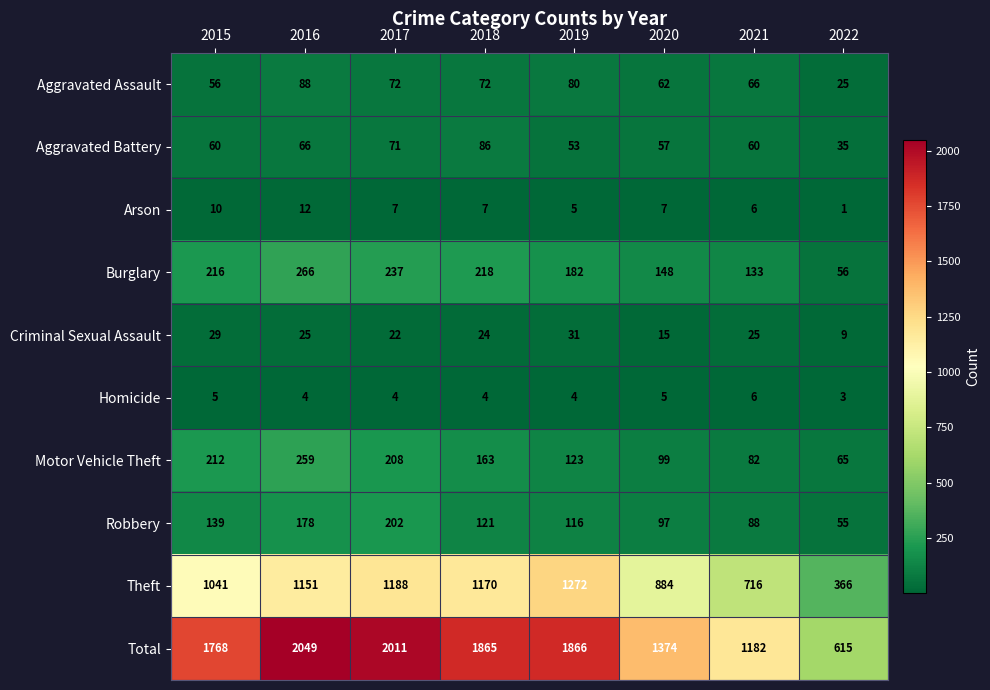

What is the sum of all Aggravated Assault values?

521